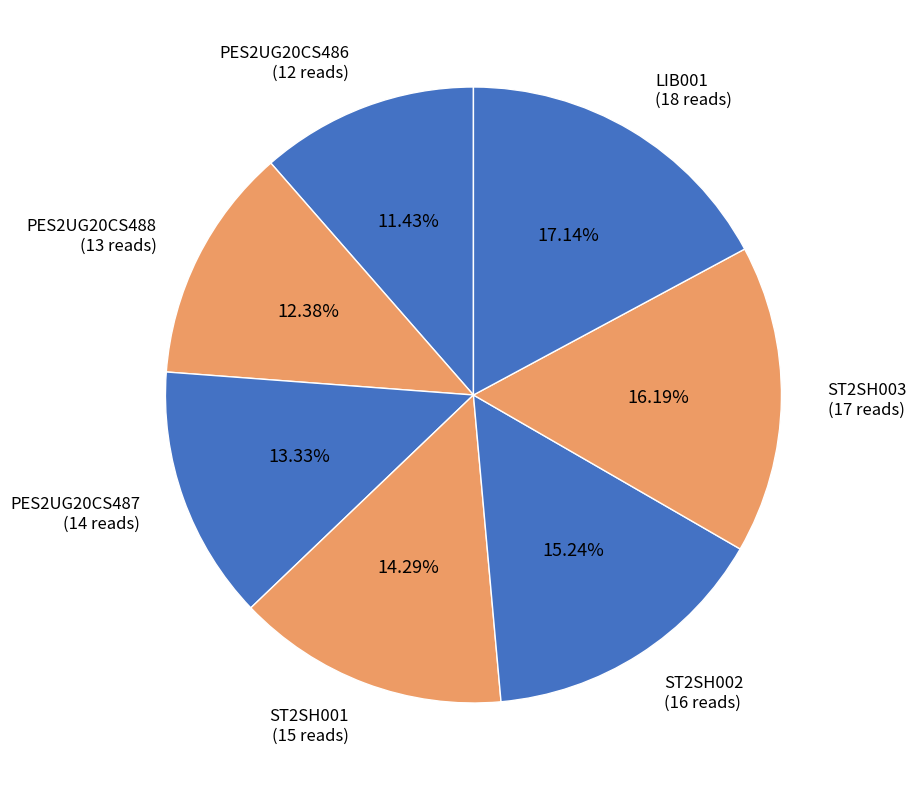

Between ST2SH003 and PES2UG20CS486, which is larger?

ST2SH003